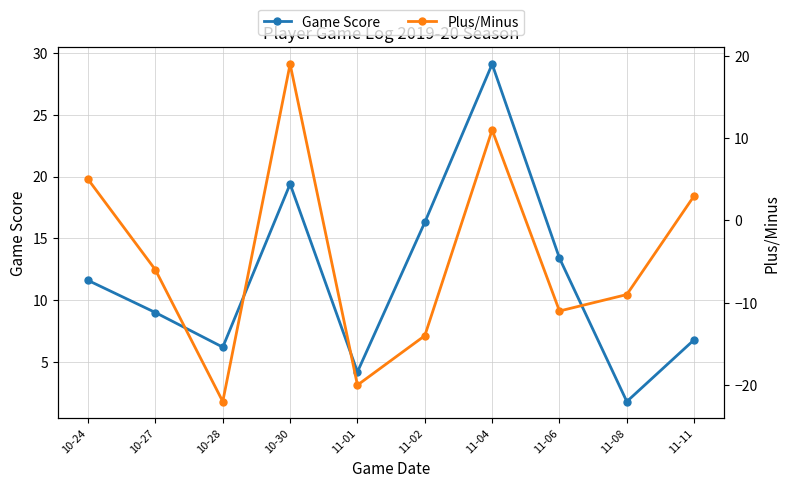

What is the label of the 3rd point from the right?

11-06